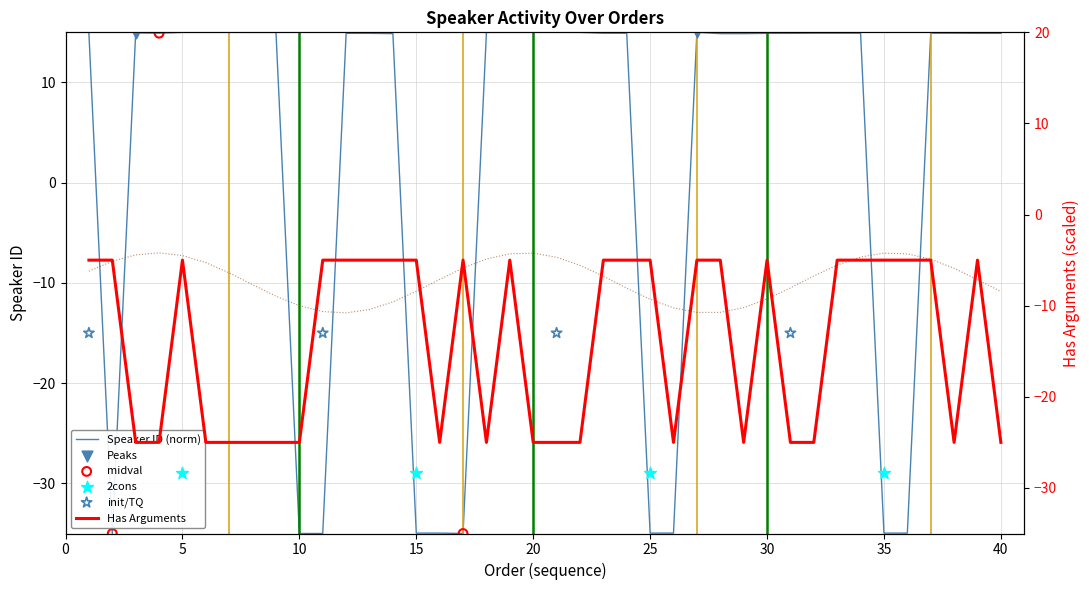

Which series reaches the minimum Y coordinate?

Speaker